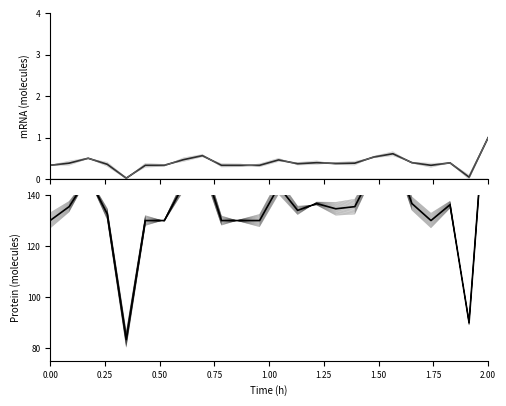

At how many categories does at least one series exceed 153?

3